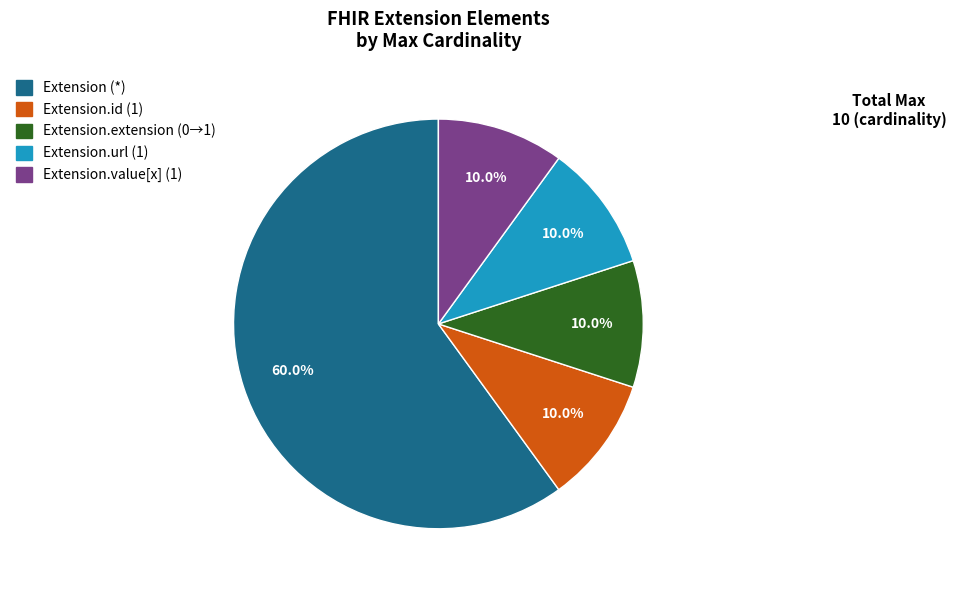

Is there any slice that represents more than half of the pie?

Yes